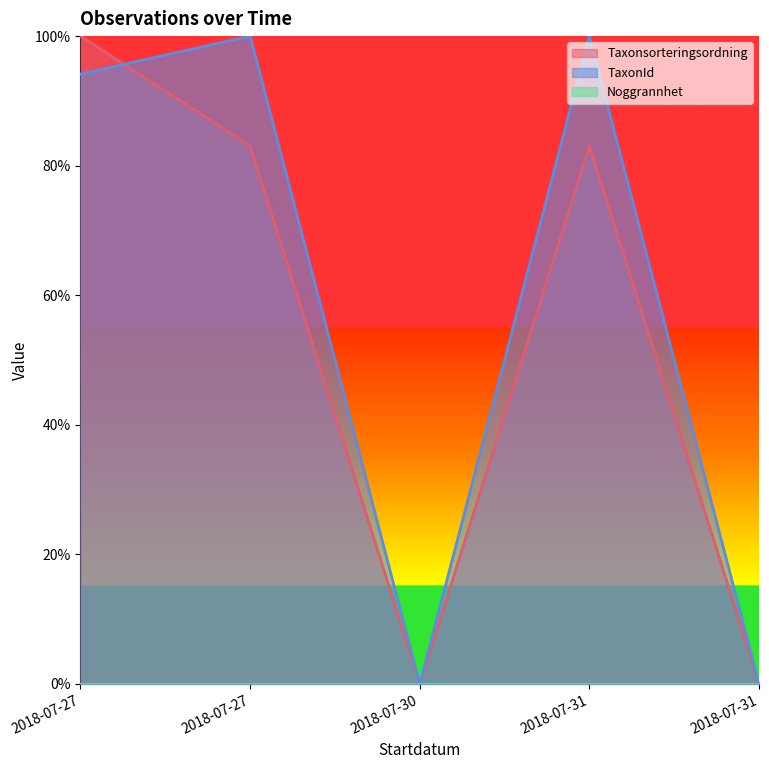

At which label does TaxonId reach its peak?

2018-07-27